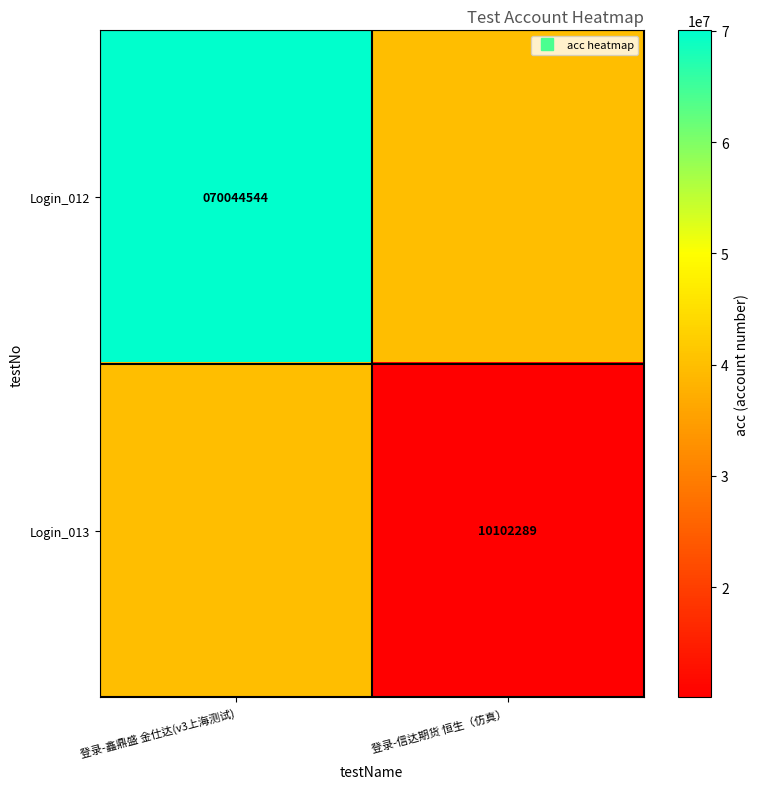

What is the sum of all Login_013 values?

50102289